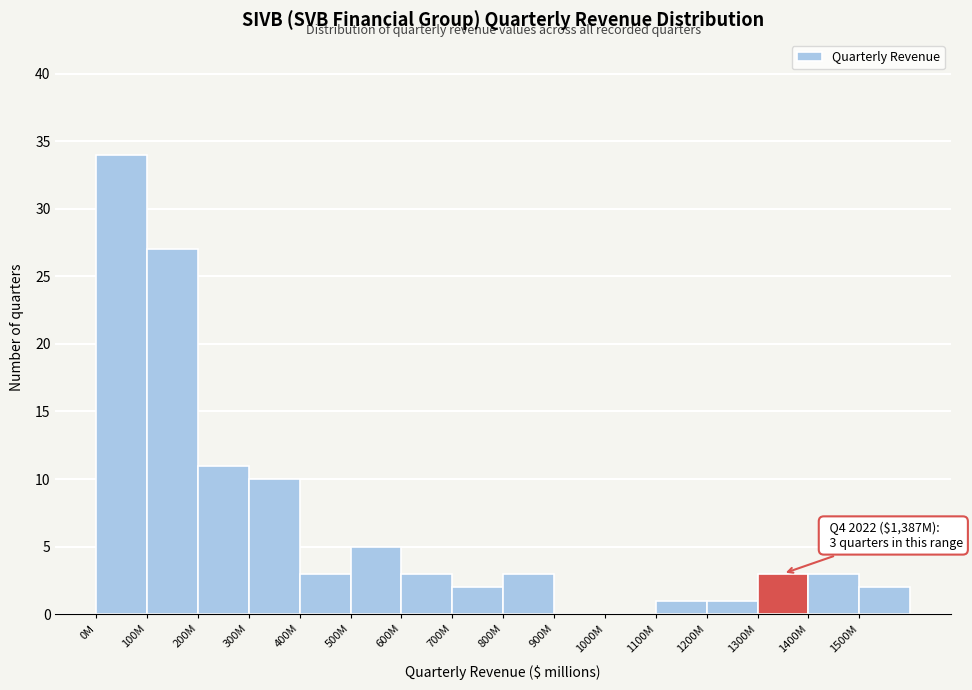

Reading right to left, transcribe all the data shown in this chart.

1500M=2	1400M=3	1300M=3	1200M=1	1100M=1	1000M=0	900M=0	800M=3	700M=2	600M=3	500M=5	400M=3	300M=10	200M=11	100M=27	0M=34